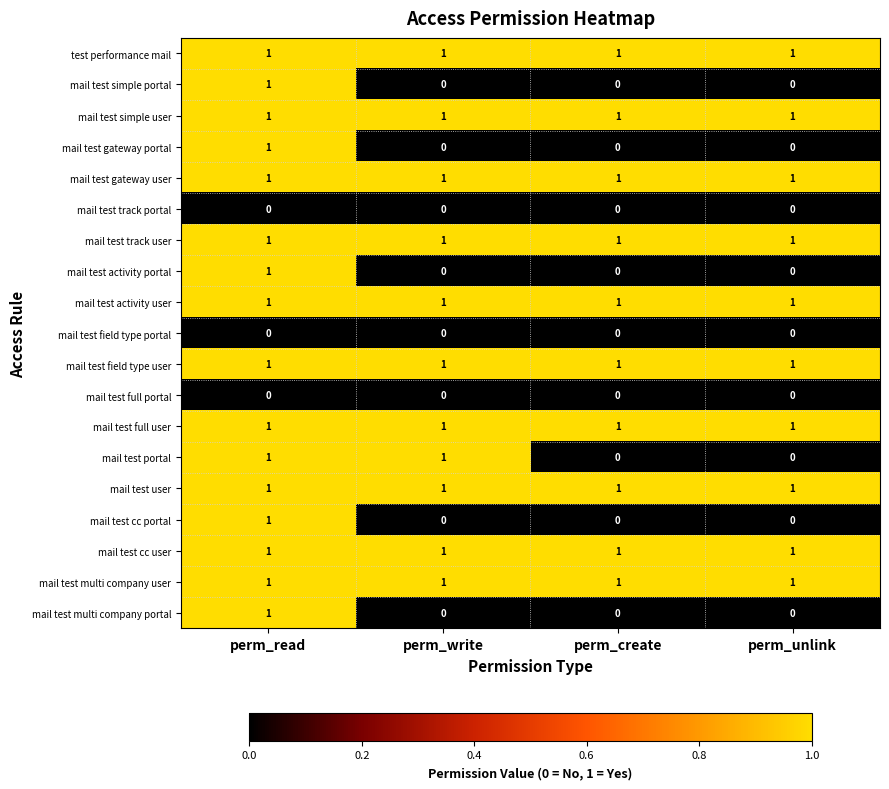

What is the difference between the highest and lowest values at perm_unlink?

1